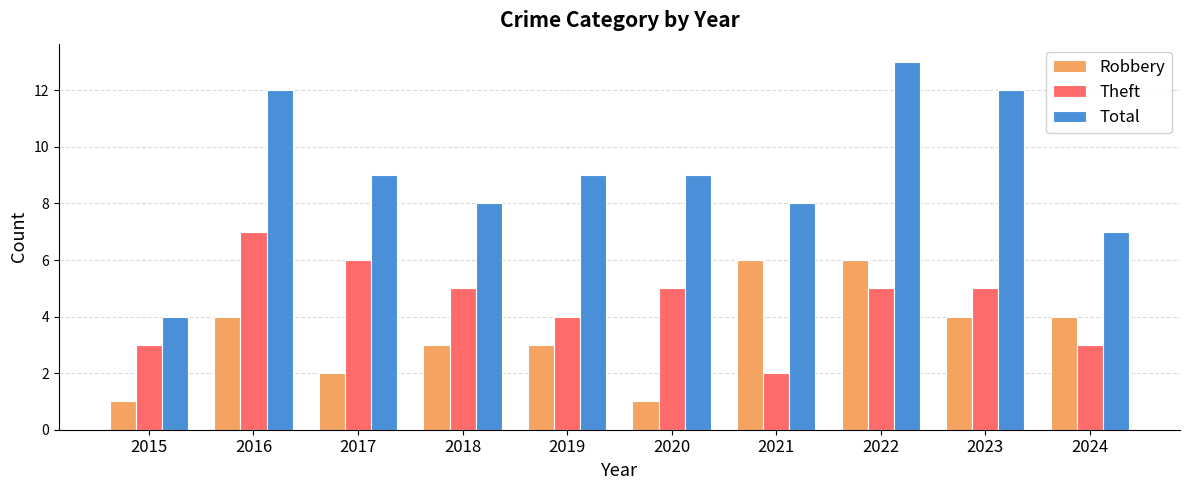

Count the Total values in the range 8 to 12.

7